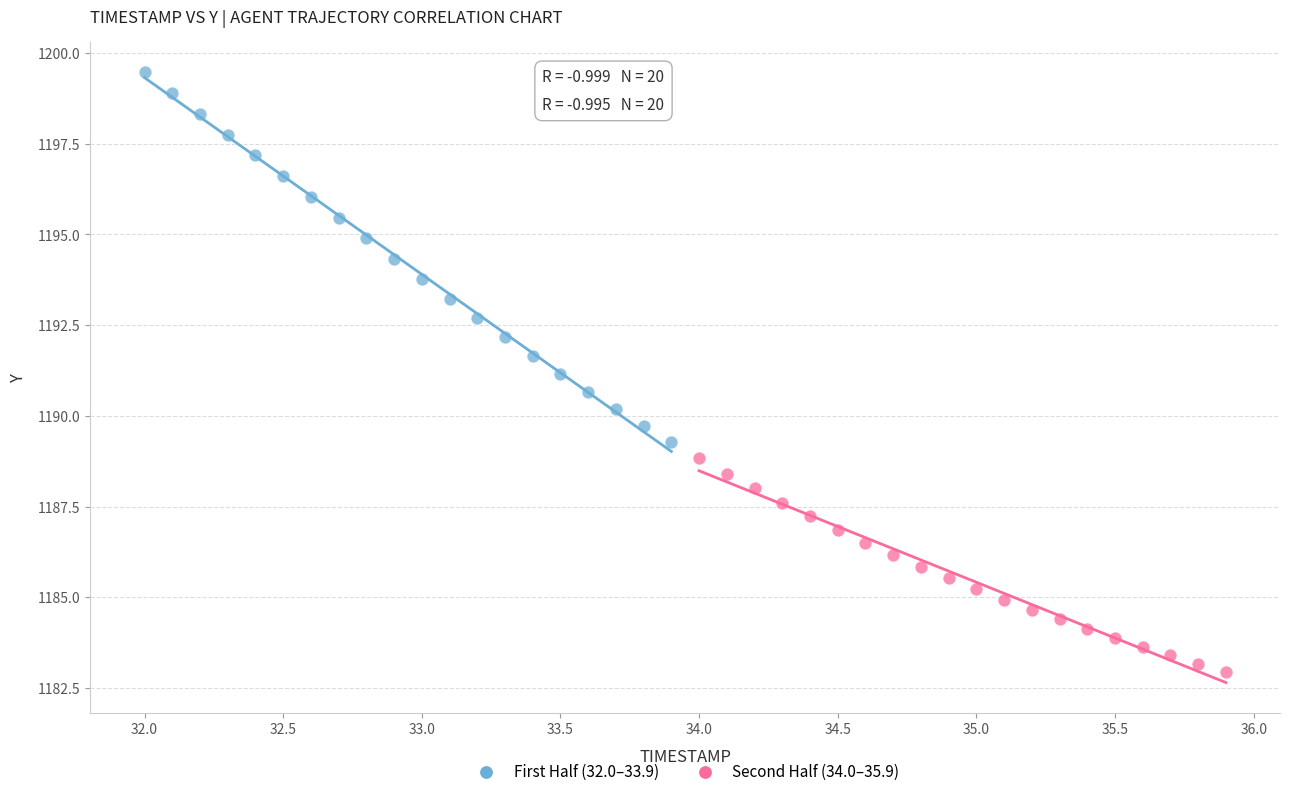

Which series contains the lowest Y value?

Second Half (34.0–35.9)